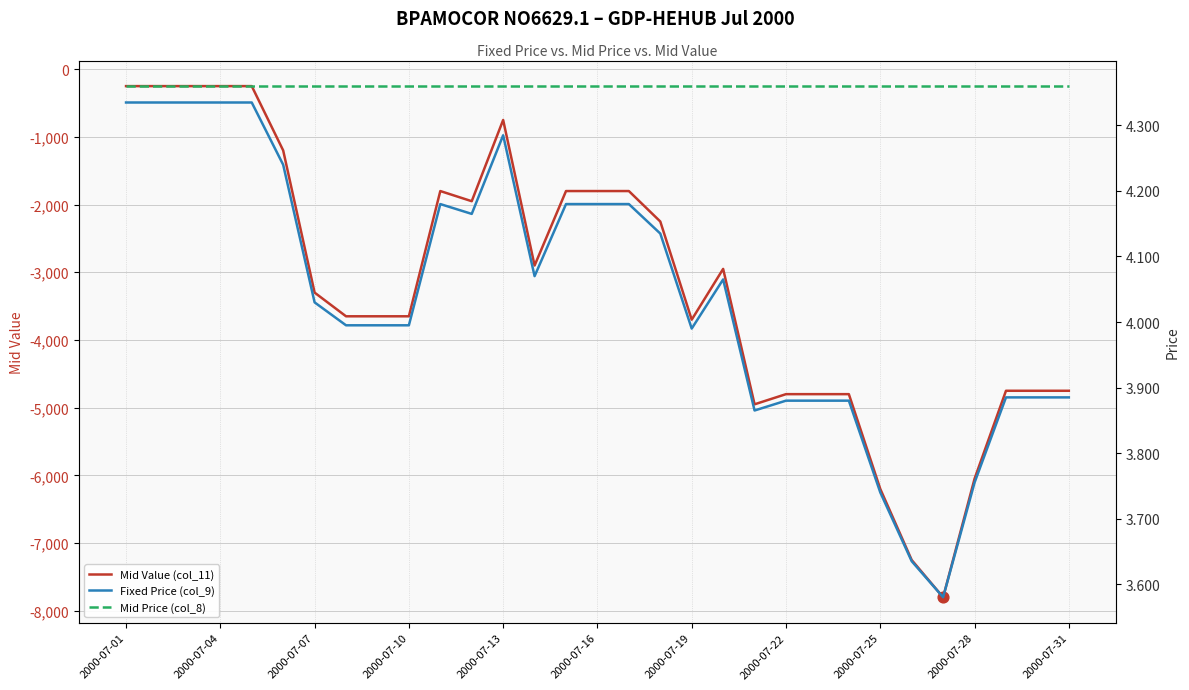

What are all the series names shown in the legend?

Mid Value (col_11), Fixed Price (col_9), Mid Price (col_8)